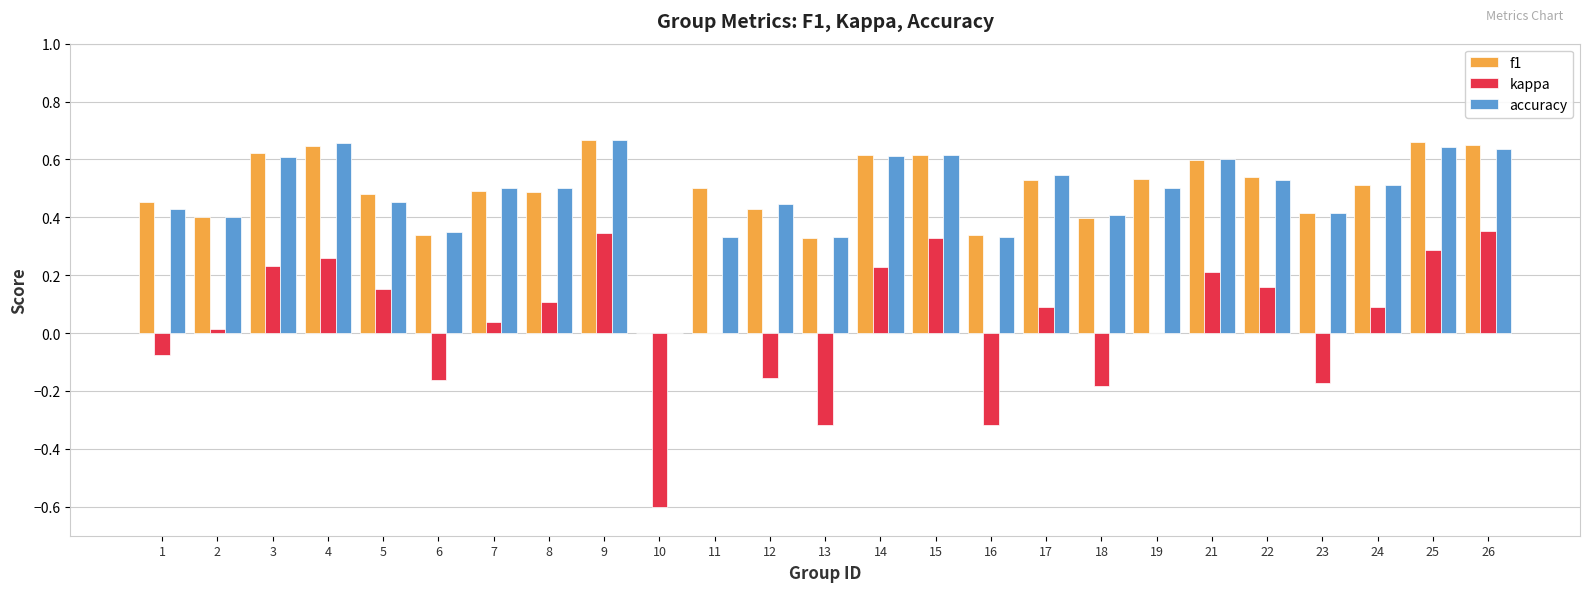

What is the sum of the f1 values at 1 and 17?

1.0